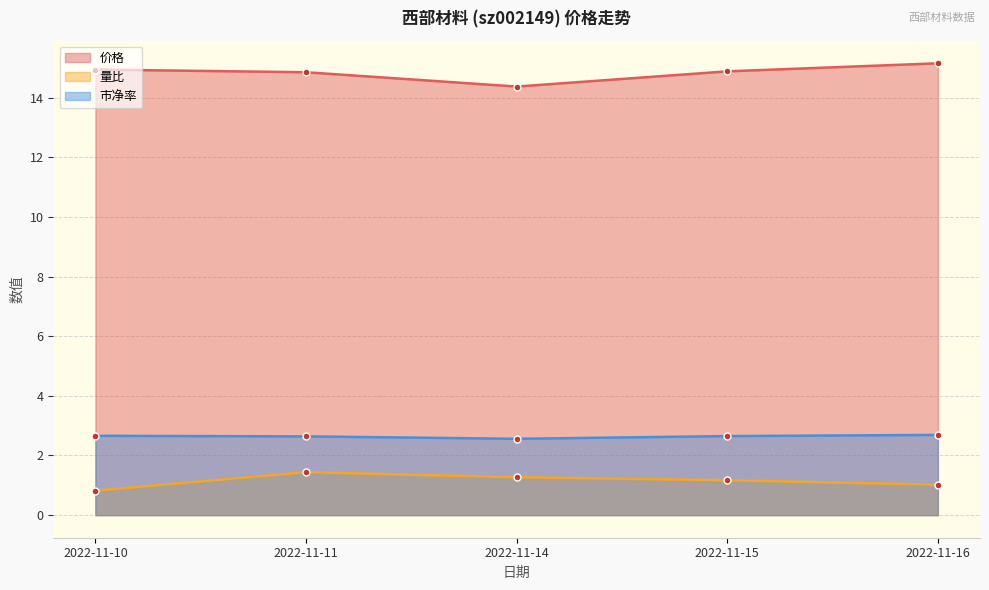

How many lines are shown in the chart?

3